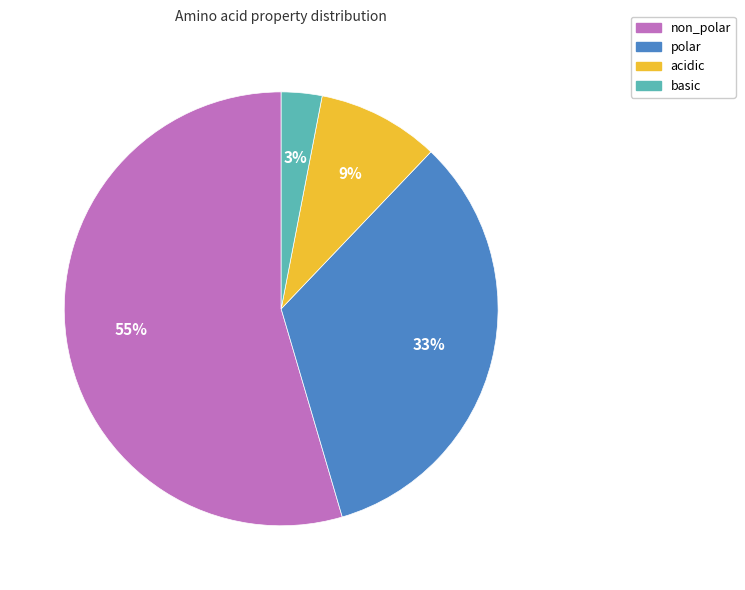

How many segments does this pie chart have?

4